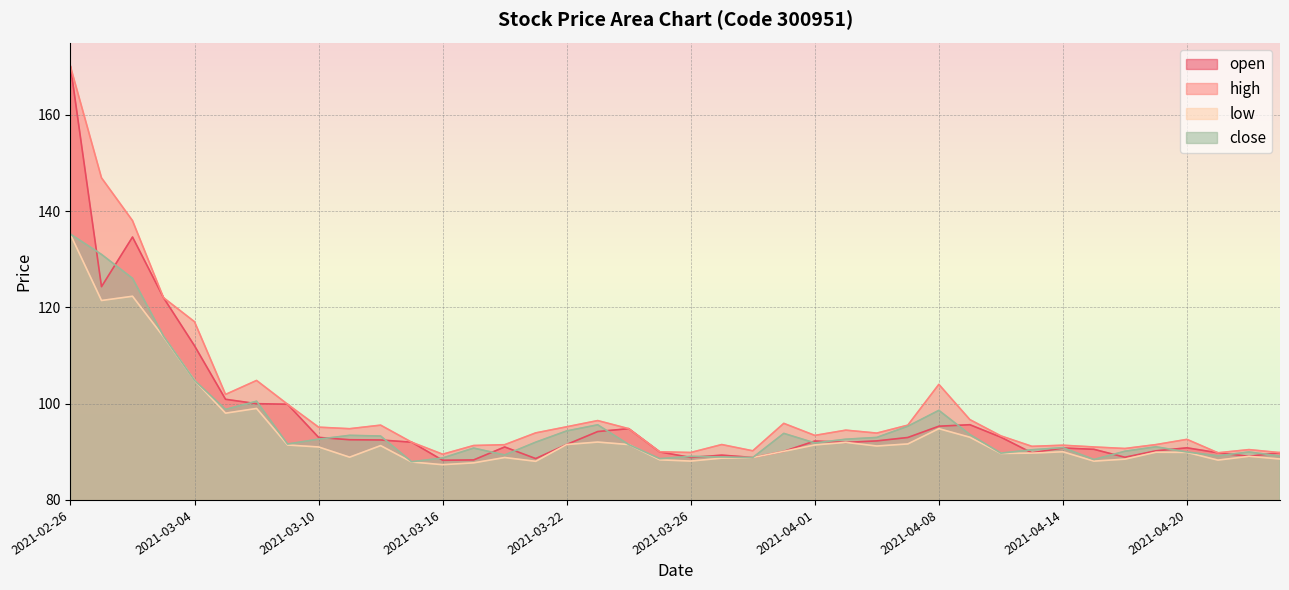

What is the label of the 1st point from the right?

2021-04-23